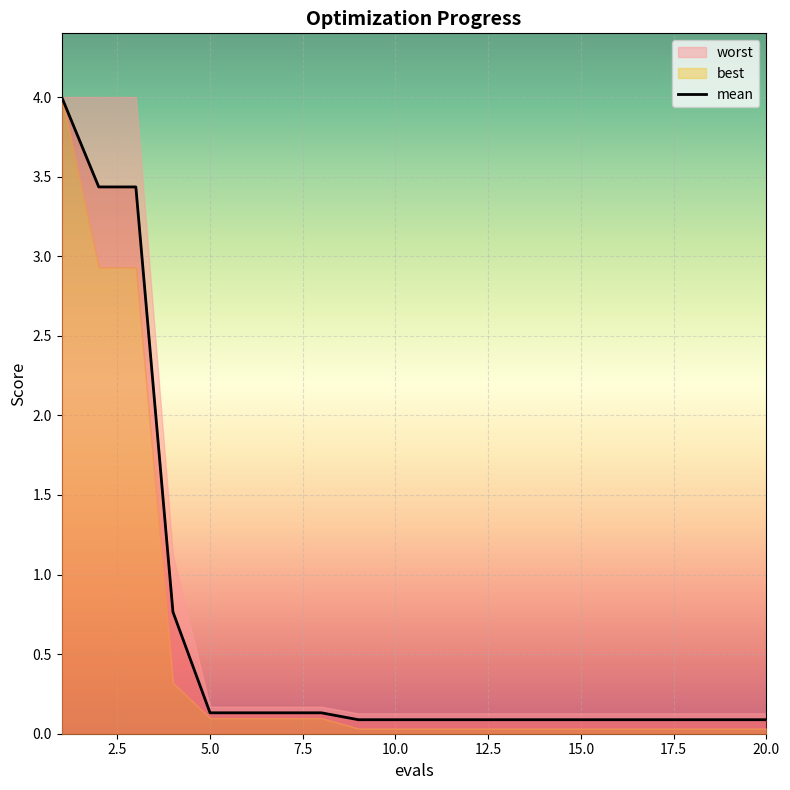

The chart shows a value of 1.2 at 7.5. True or false?

False